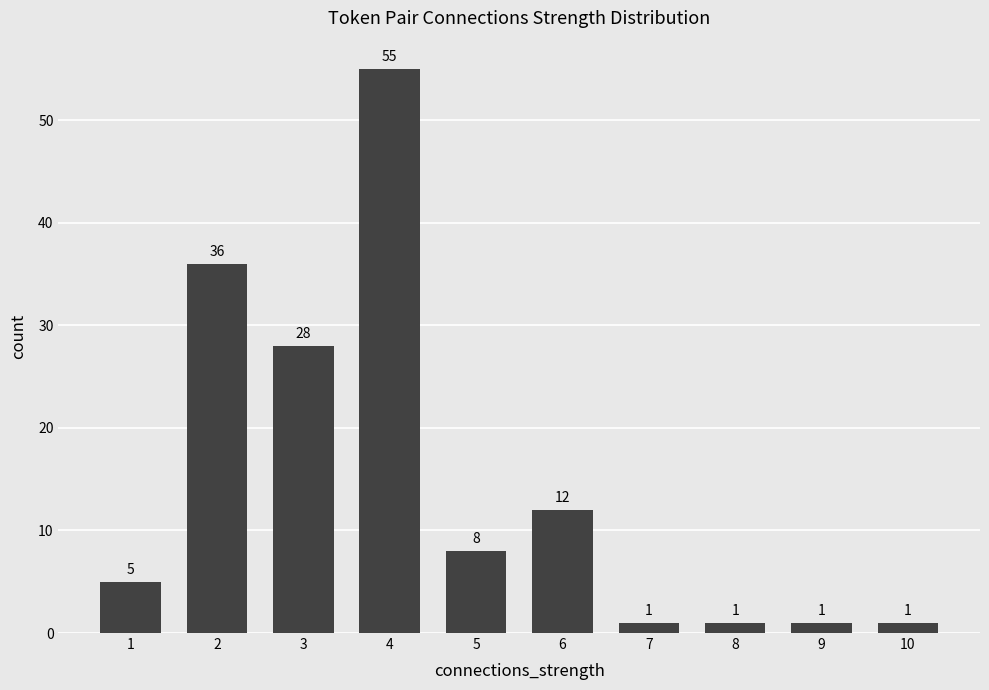

What is the ratio of the value at 10 to the value at 1?

0.2